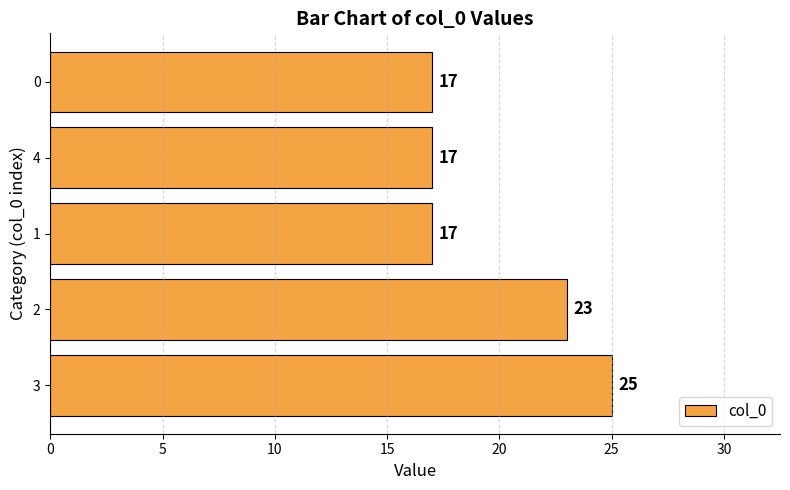

What is the smallest value displayed?

17